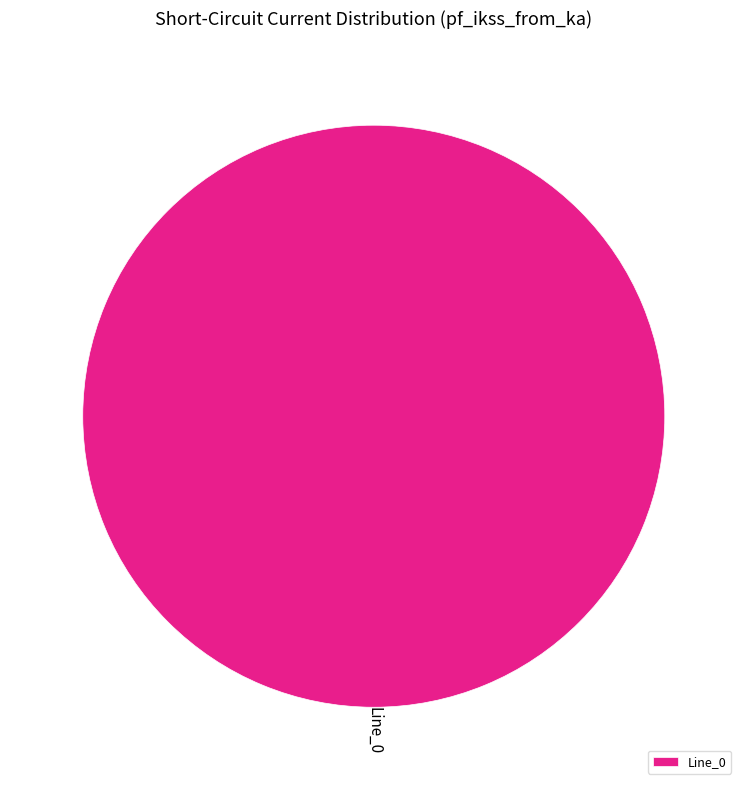

Is Line_0 the majority of the pie?

Yes